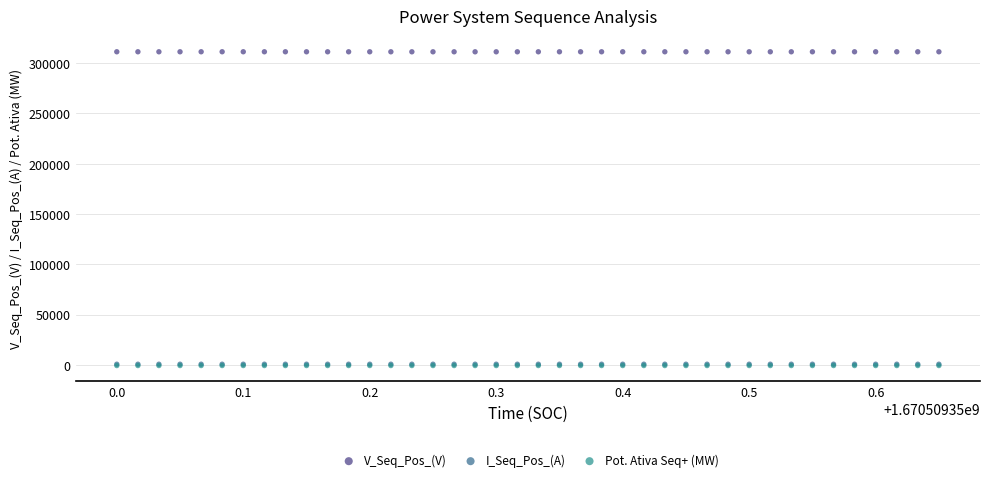

Which series reaches the maximum Y coordinate?

V_Seq_Pos_(V)